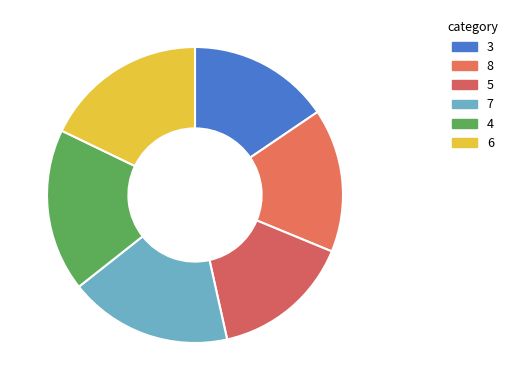

To the nearest percent, what percentage of the pie is 3?

16%